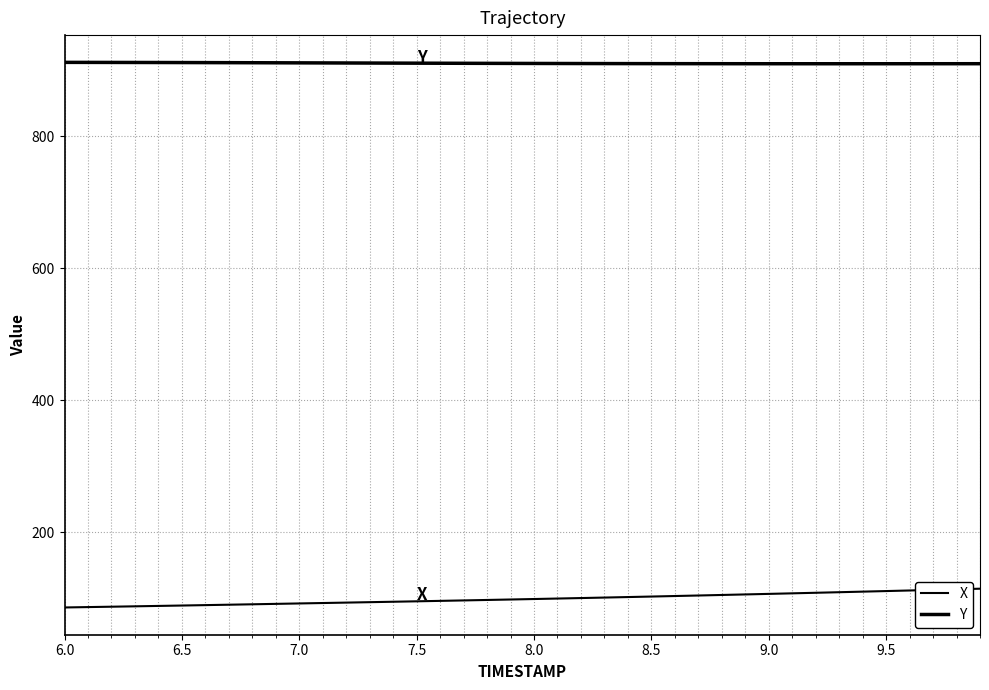

True or false: Y and X cross at least once.

False